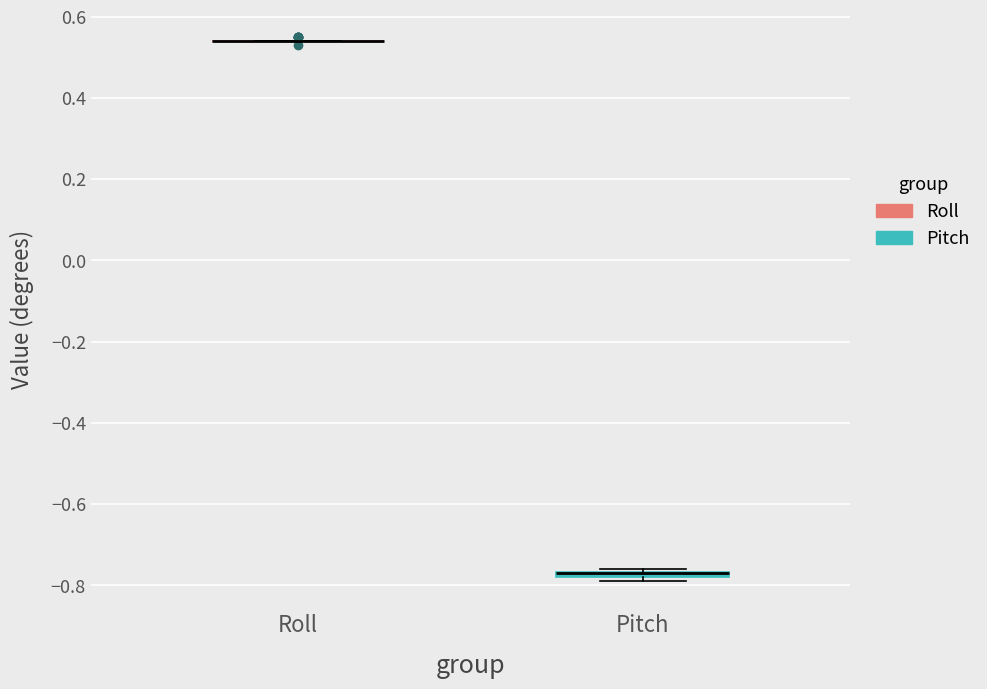

Where is the upper edge of the box for Pitch on the y-axis? The values are not printed on the chart, so give them approximately, as read against the axis.

-0.76